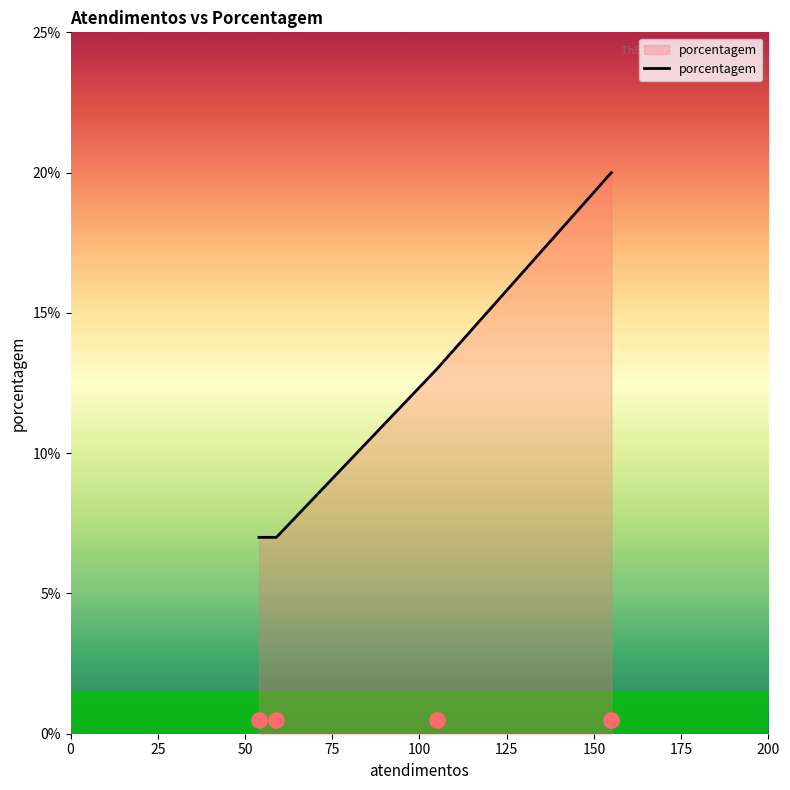

What is the maximum value for porcentagem?

20